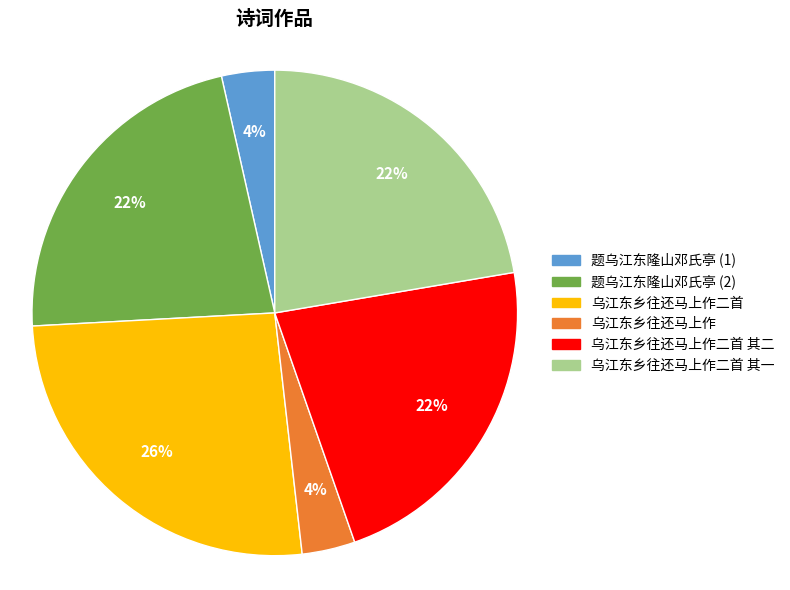

To the nearest percent, what is the difference between the largest and smallest slice percentages?

22%